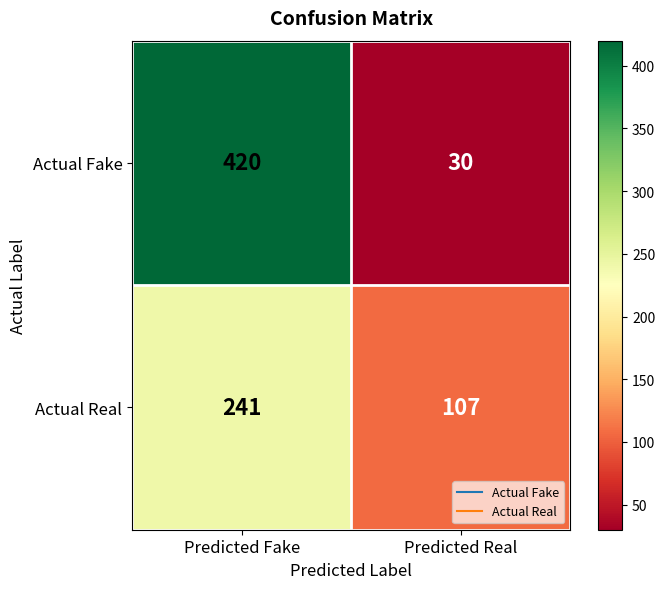

What is the difference between the maximum and minimum values in the Actual Fake series?

390